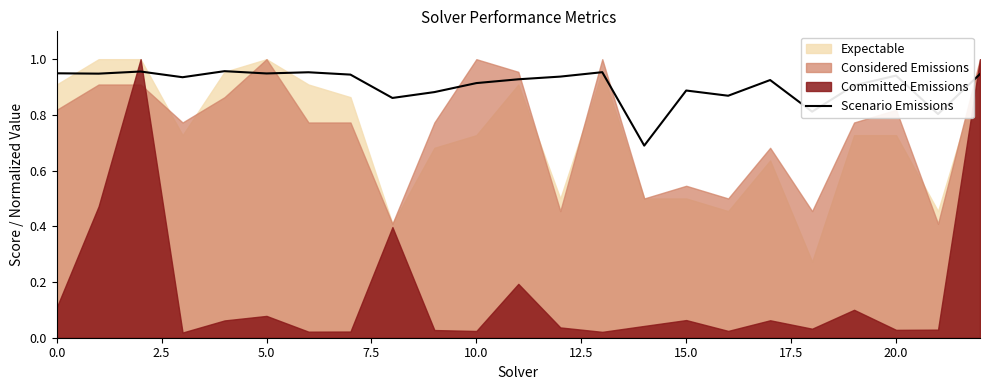

How many points are higher than both their immediate neighbors (excluding endpoints)?

7